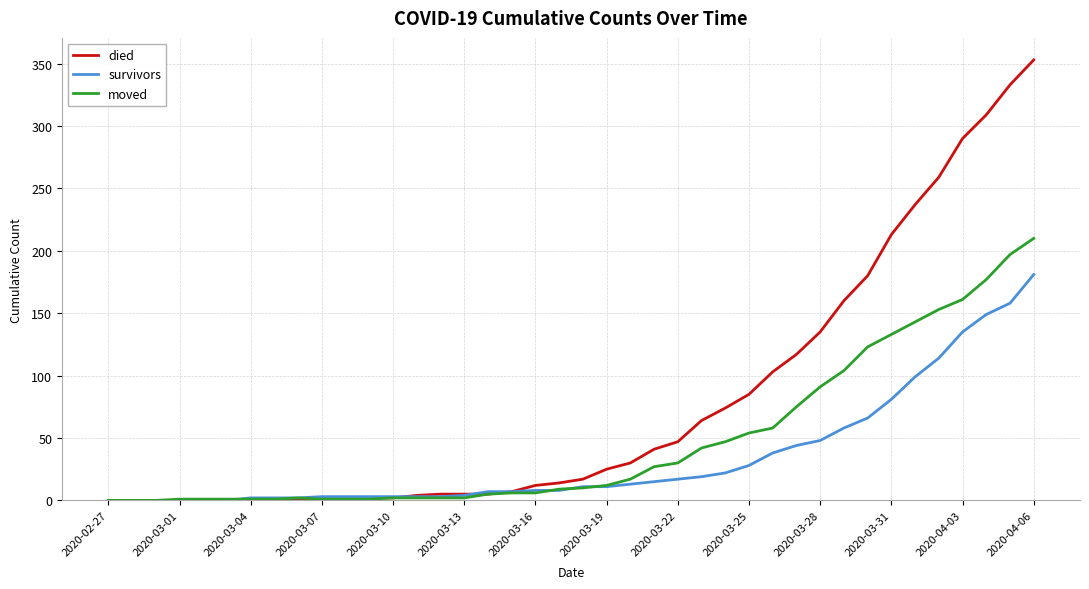

Rank the series by their average value, from lowest to highest.

survivors, moved, died